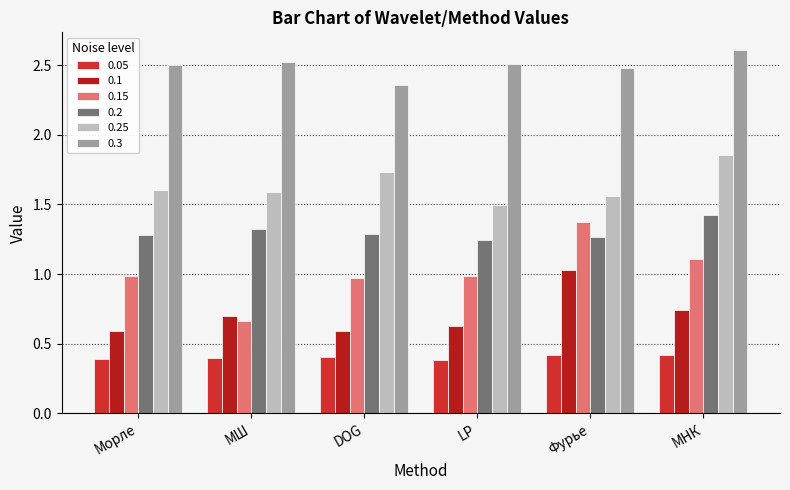

What is the spread (max minus min) of values at Фурье?

2.1